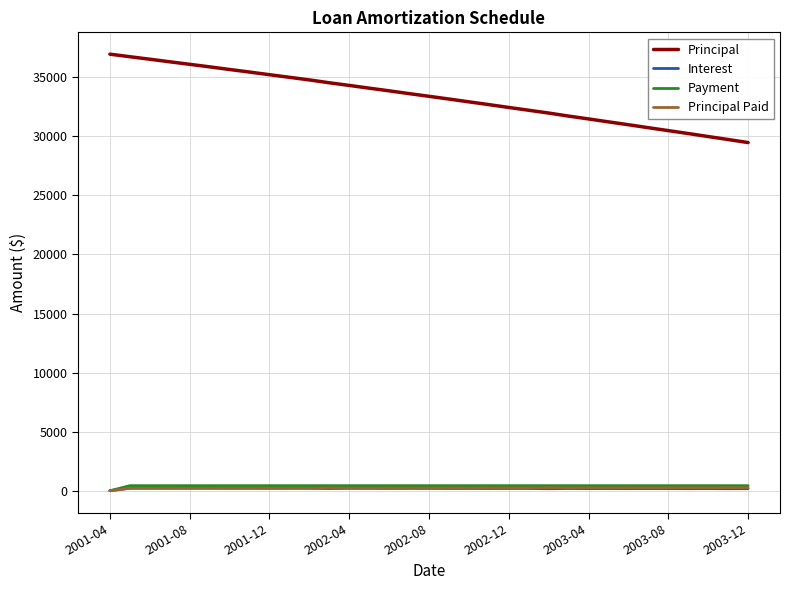

What is the average value of the Interest series?

188.6